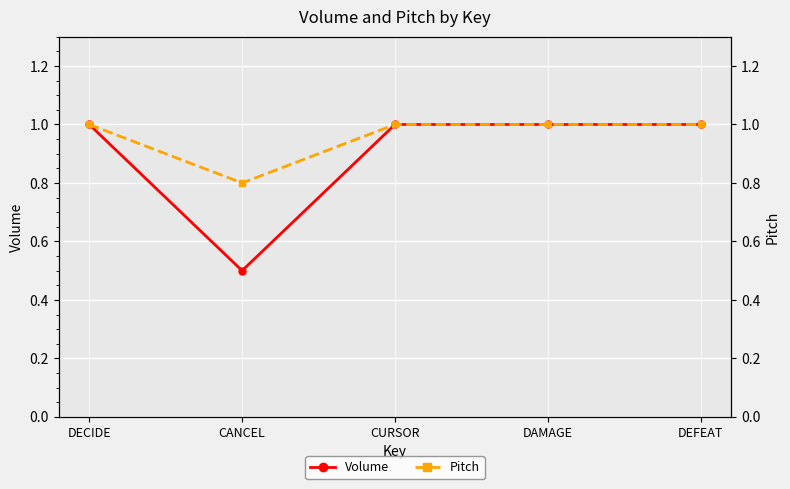

At which category does Volume reach its first local valley?

CANCEL